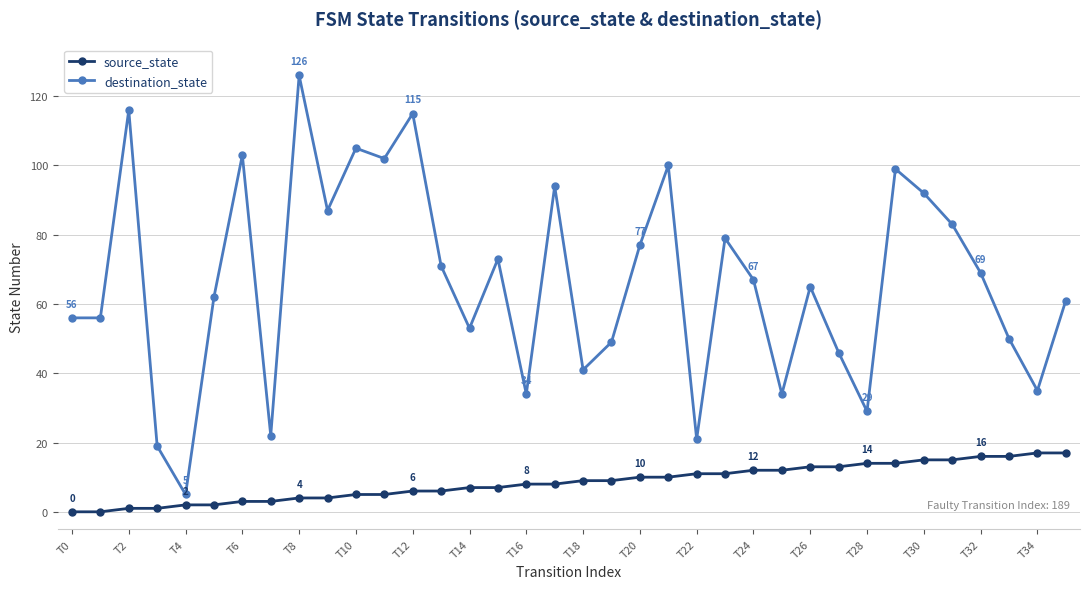

What is the difference between the second highest and minimum values in the destination_state series?

111